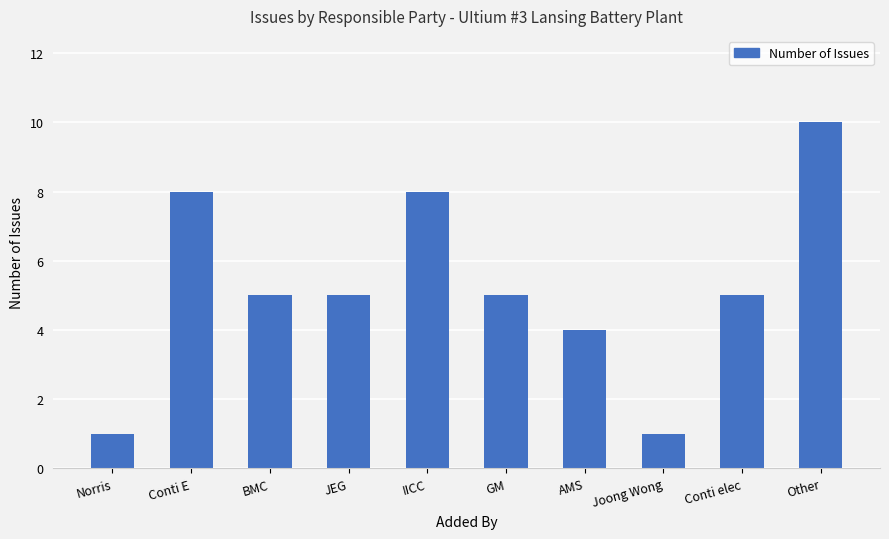

Reading left to right, what are all the values shown in this chart?

1	8	5	5	8	5	4	1	5	10